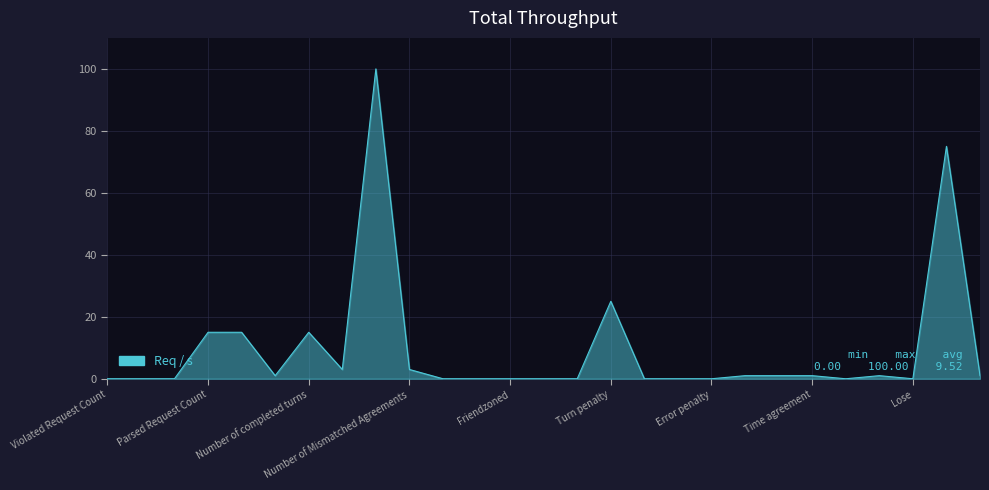

What is the difference between the second highest and minimum values?

75